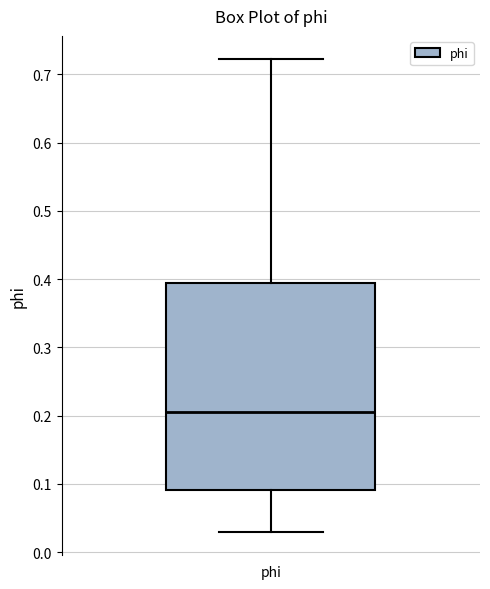

Read this box plot against the y-axis: the position of the median line, the range covered by the box, and the ends of both whiskers. The values are not printed on the chart, so give them approximately, as read against the axis.

median 0.21, box 0.09 to 0.39, whiskers 0.03 to 0.72